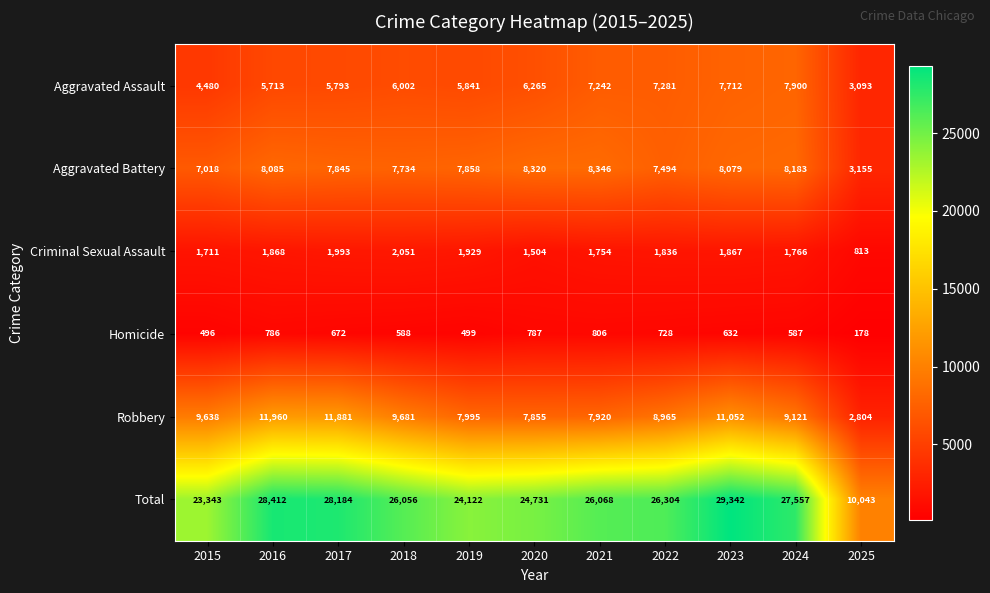

What is the difference between the Criminal Sexual Assault values at 2022 and 2018?

215